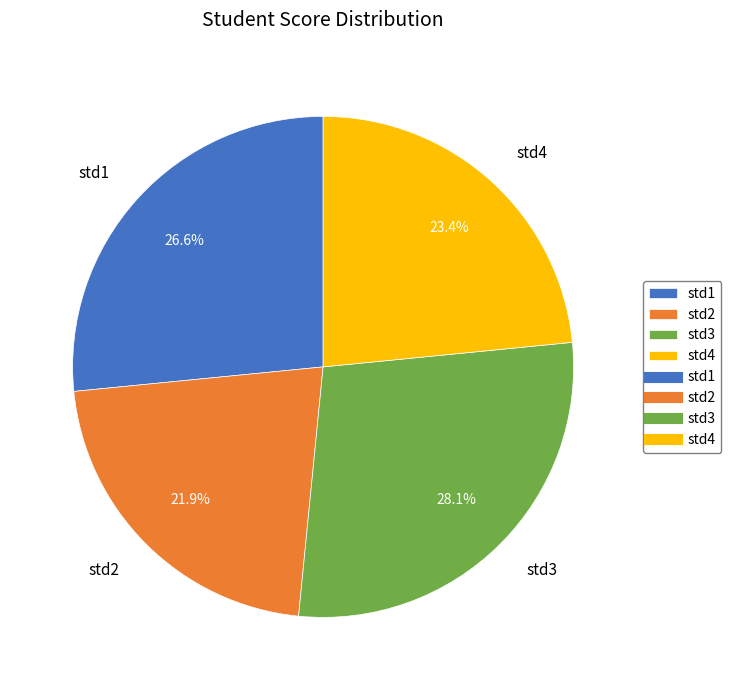

Is there a majority slice in this chart?

No